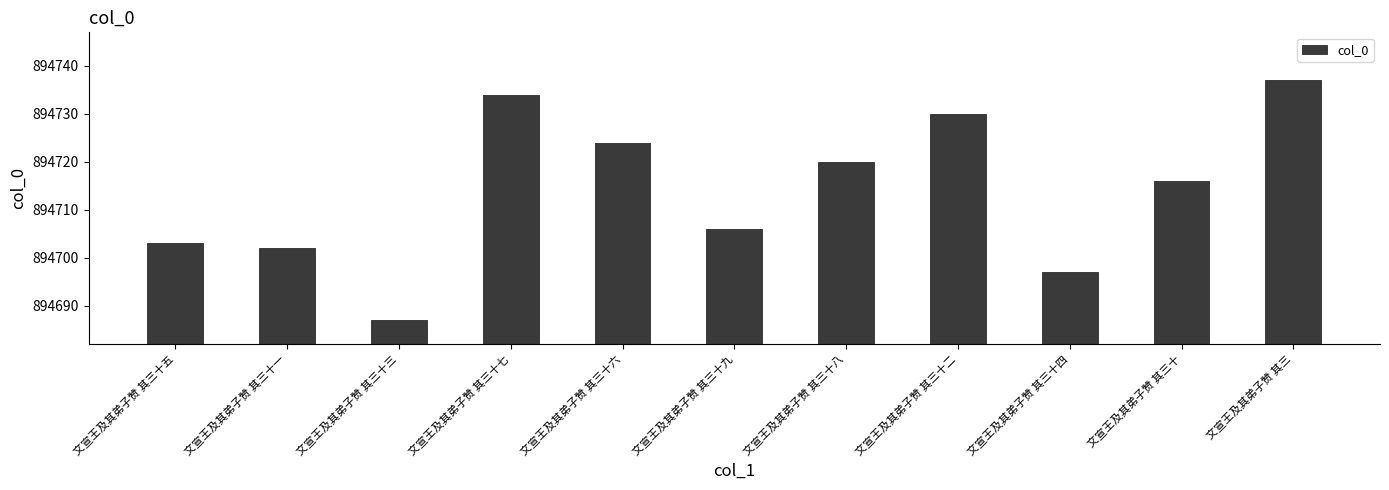

Reading left to right, transcribe all the data shown in this chart.

文宣王及其弟子赞 其三十五=894703	文宣王及其弟子赞 其三十一=894702	文宣王及其弟子赞 其三十三=894687	文宣王及其弟子赞 其三十七=894734	文宣王及其弟子赞 其三十六=894724	文宣王及其弟子赞 其三十九=894706	文宣王及其弟子赞 其三十八=894720	文宣王及其弟子赞 其三十二=894730	文宣王及其弟子赞 其三十四=894697	文宣王及其弟子赞 其三十=894716	文宣王及其弟子赞 其三=894737